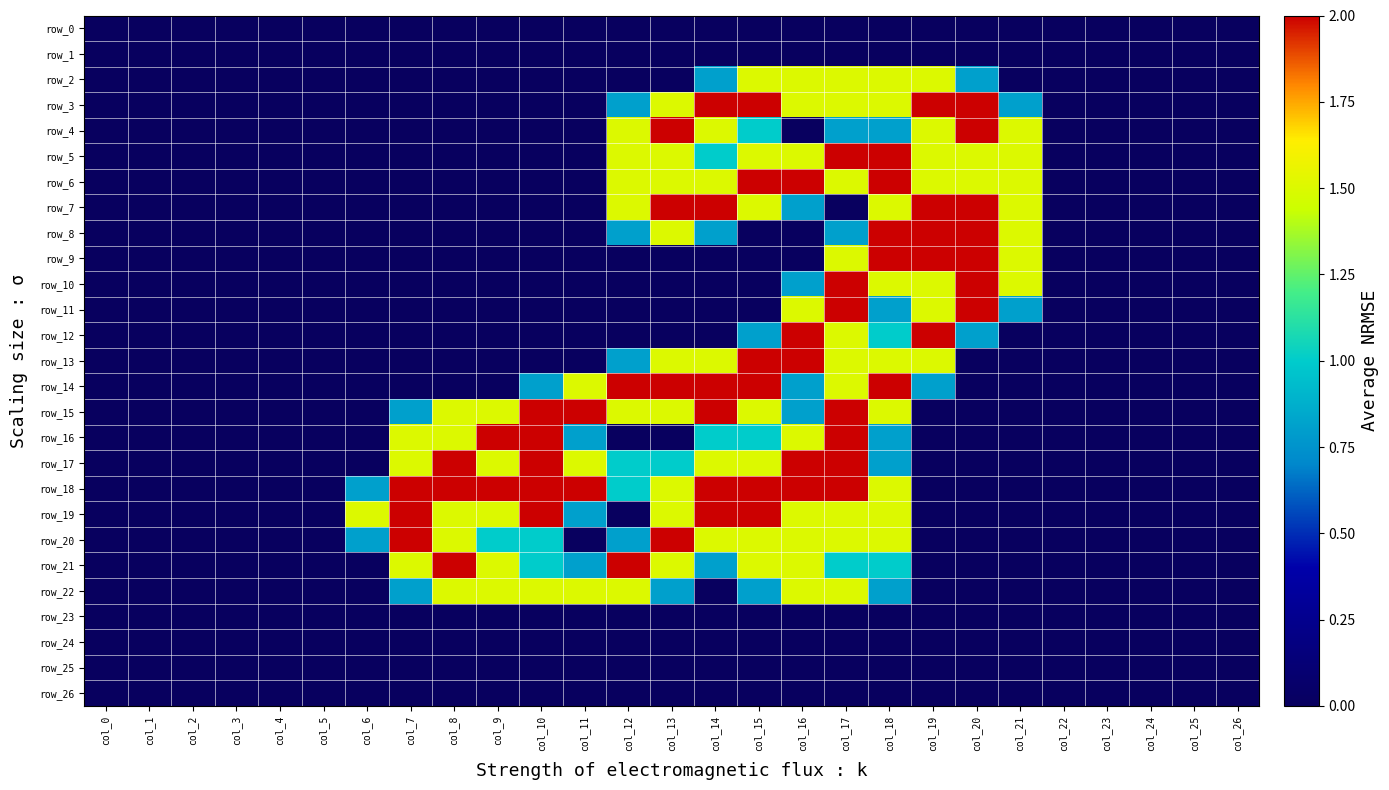

Between col_19 and col_24, which series saw the biggest shift?

row_3